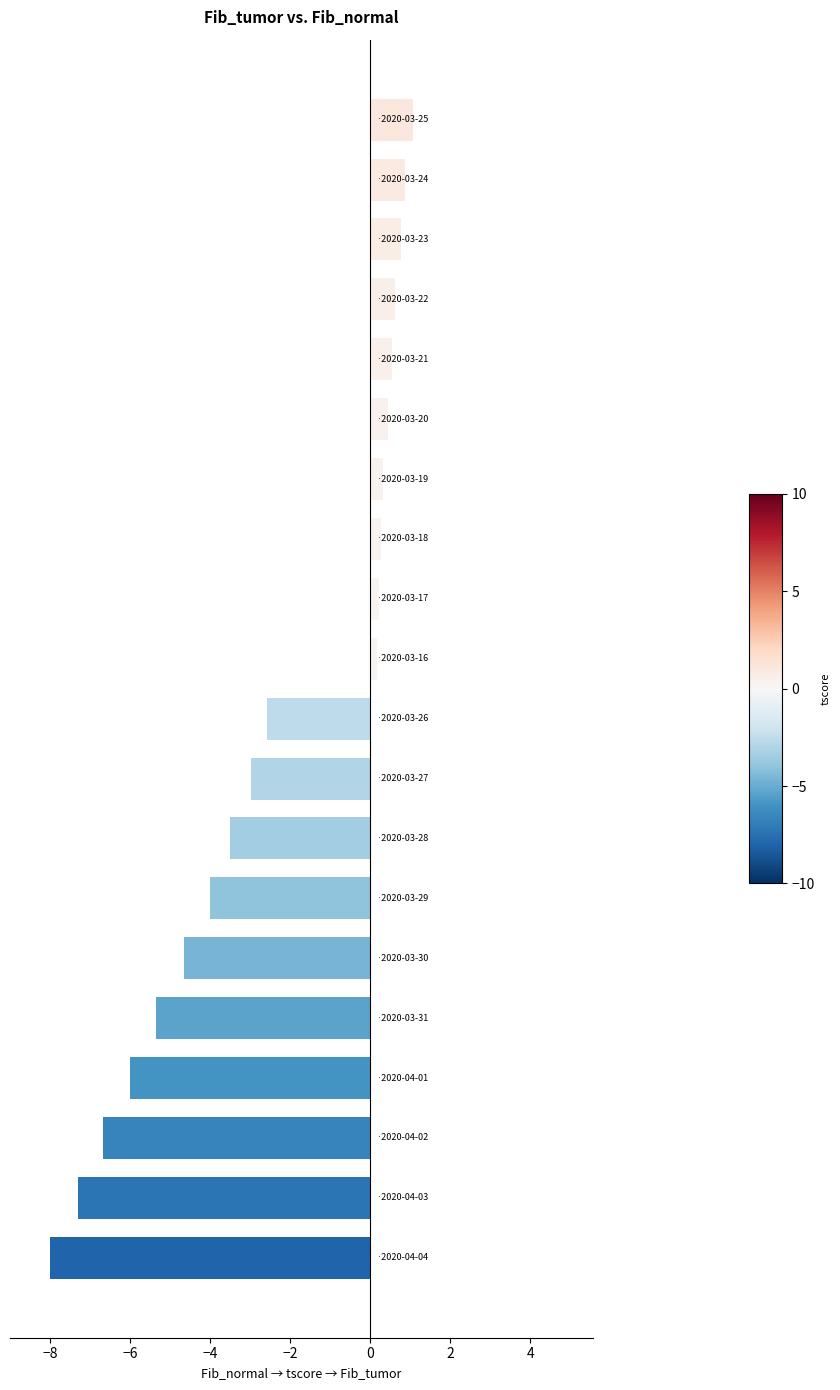

What is the value of the 4th bar from the top?

0.6